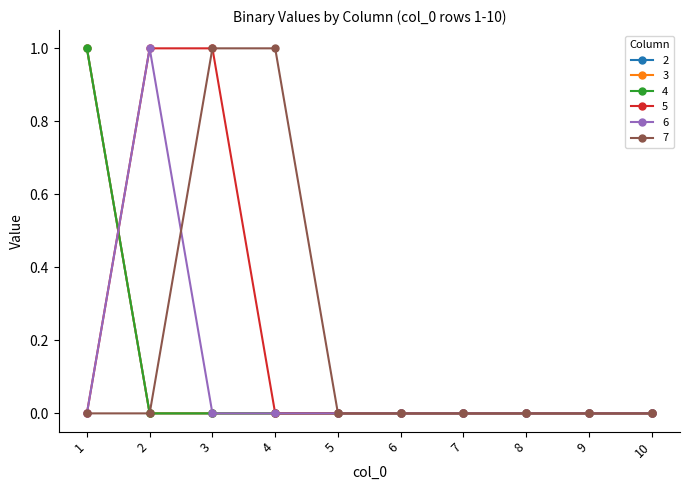

What is the total value across all series at 2?

2